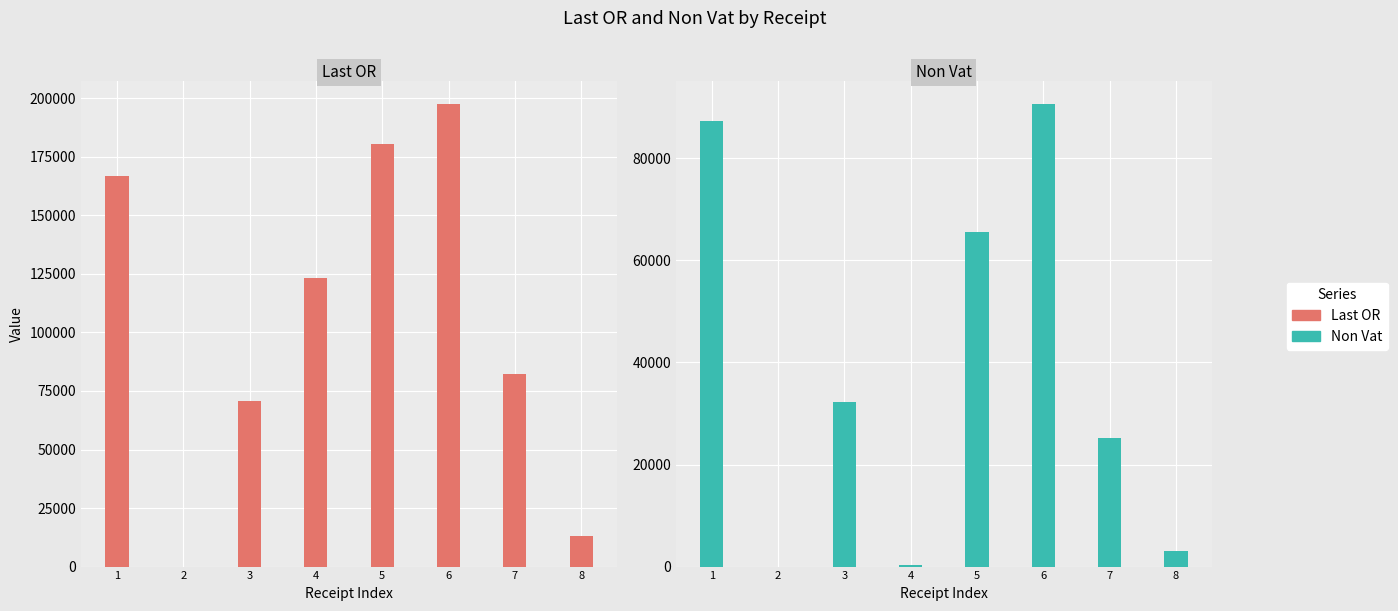

What is the sum of all Non Vat values?

304496.0